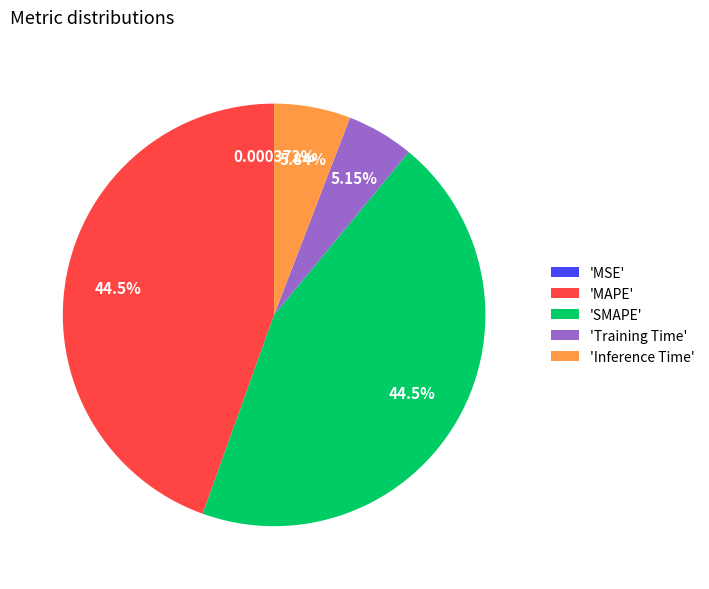

Between 'SMAPE' and 'Training Time', which is larger?

'SMAPE'